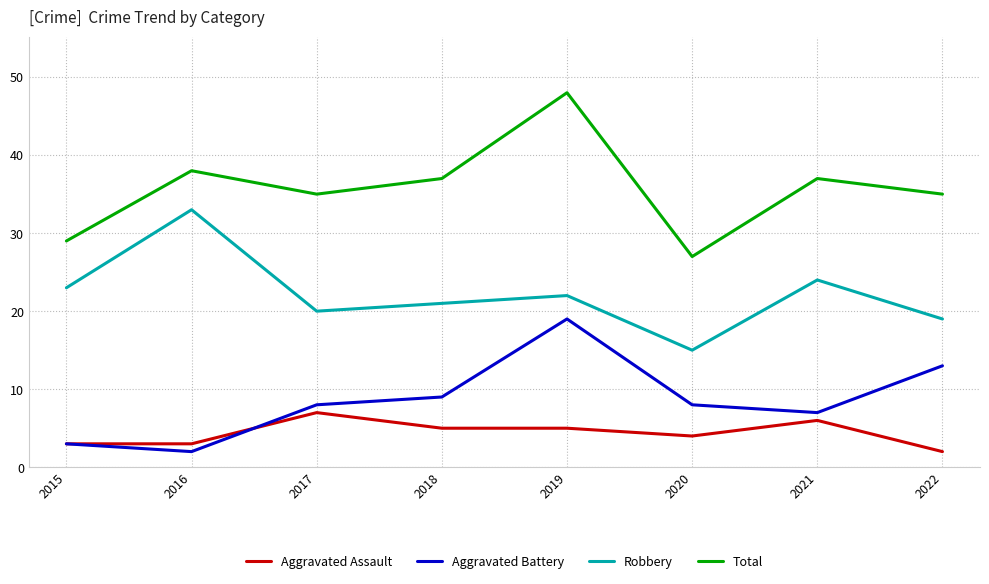

Does the chart display data point markers on the line(s)?

No